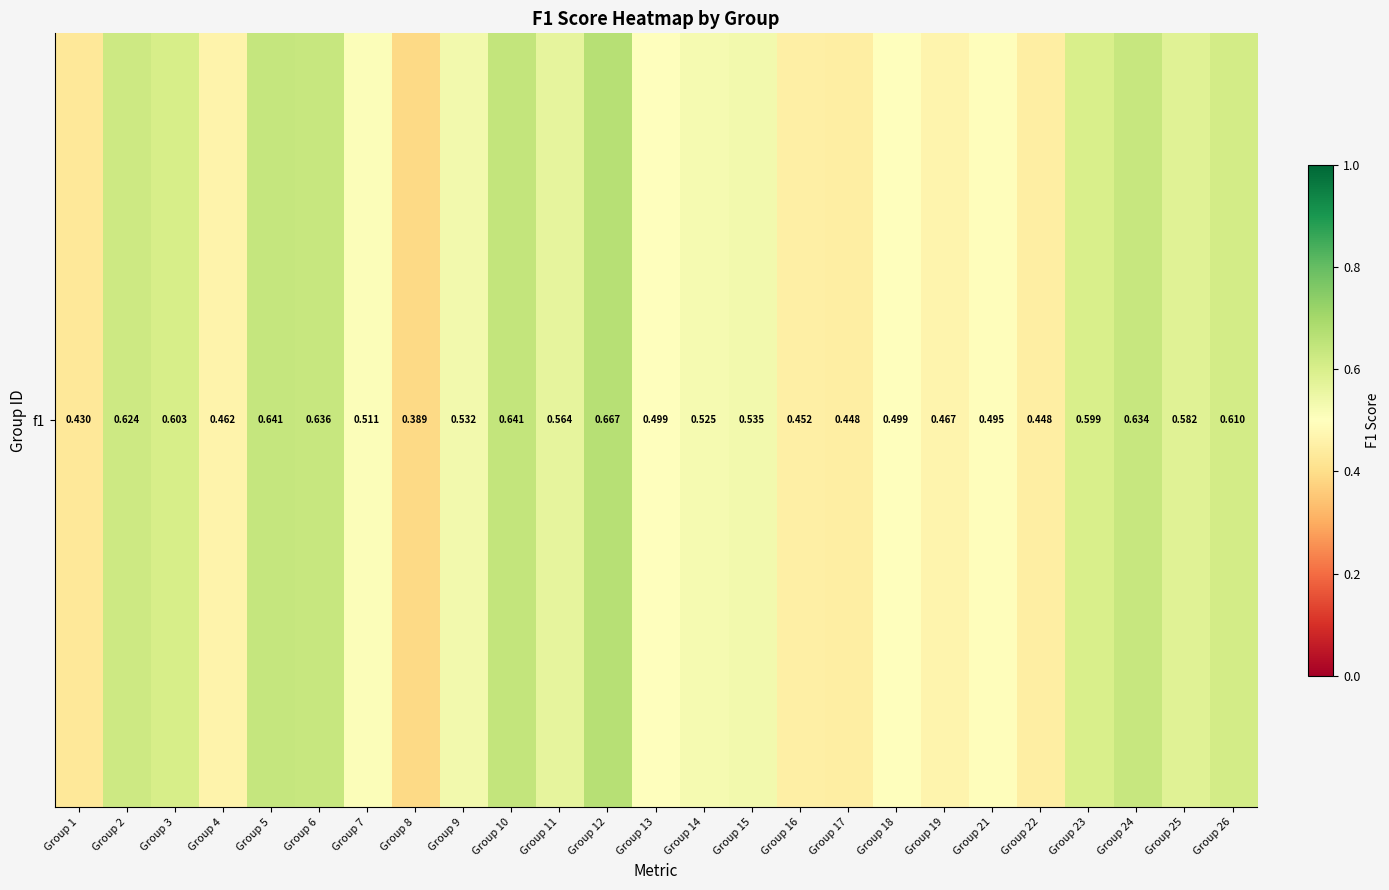

Reading right to left, extract all data points from this chart.

0.6	0.6	0.6	0.6	0.4	0.5	0.5	0.5	0.4	0.5	0.5	0.5	0.5	0.7	0.6	0.6	0.5	0.4	0.5	0.6	0.6	0.5	0.6	0.6	0.4